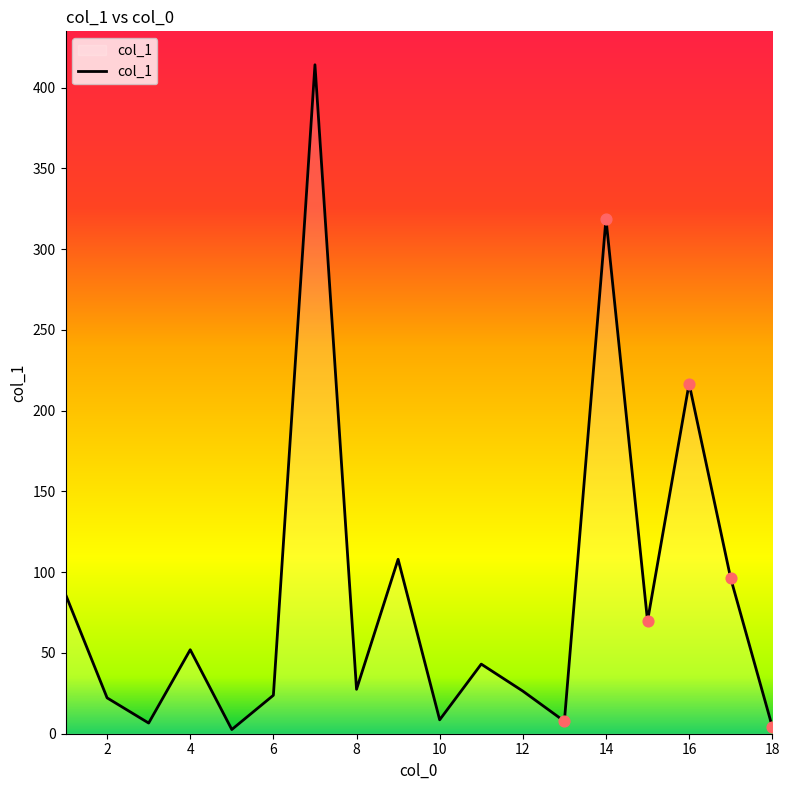

What is the difference between the maximum and minimum values?

411.6